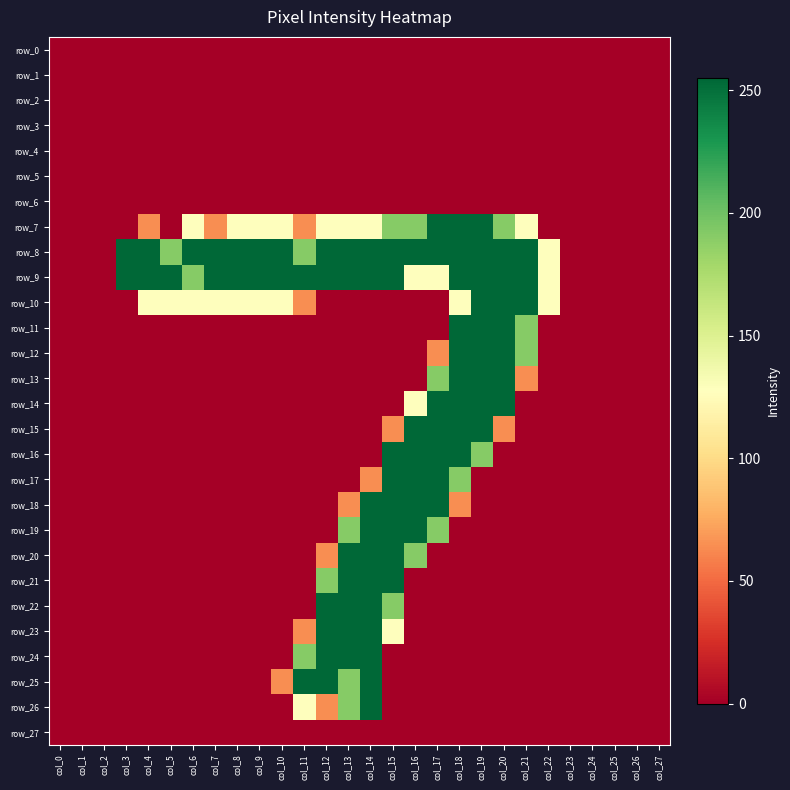

Reading right to left, list all the values displayed in this chart.

row_0: col_27=0	col_26=0	col_25=0	col_24=0	col_23=0	col_22=0	col_21=0	col_20=0	col_19=0	col_18=0	col_17=0	col_16=0	col_15=0	col_14=0	col_13=0	col_12=0	col_11=0	col_10=0	col_9=0	col_8=0	col_7=0	col_6=0	col_5=0	col_4=0	col_3=0	col_2=0	col_1=0	col_0=0
row_1: col_27=0	col_26=0	col_25=0	col_24=0	col_23=0	col_22=0	col_21=0	col_20=0	col_19=0	col_18=0	col_17=0	col_16=0	col_15=0	col_14=0	col_13=0	col_12=0	col_11=0	col_10=0	col_9=0	col_8=0	col_7=0	col_6=0	col_5=0	col_4=0	col_3=0	col_2=0	col_1=0	col_0=0
row_2: col_27=0	col_26=0	col_25=0	col_24=0	col_23=0	col_22=0	col_21=0	col_20=0	col_19=0	col_18=0	col_17=0	col_16=0	col_15=0	col_14=0	col_13=0	col_12=0	col_11=0	col_10=0	col_9=0	col_8=0	col_7=0	col_6=0	col_5=0	col_4=0	col_3=0	col_2=0	col_1=0	col_0=0
row_3: col_27=0	col_26=0	col_25=0	col_24=0	col_23=0	col_22=0	col_21=0	col_20=0	col_19=0	col_18=0	col_17=0	col_16=0	col_15=0	col_14=0	col_13=0	col_12=0	col_11=0	col_10=0	col_9=0	col_8=0	col_7=0	col_6=0	col_5=0	col_4=0	col_3=0	col_2=0	col_1=0	col_0=0
row_4: col_27=0	col_26=0	col_25=0	col_24=0	col_23=0	col_22=0	col_21=0	col_20=0	col_19=0	col_18=0	col_17=0	col_16=0	col_15=0	col_14=0	col_13=0	col_12=0	col_11=0	col_10=0	col_9=0	col_8=0	col_7=0	col_6=0	col_5=0	col_4=0	col_3=0	col_2=0	col_1=0	col_0=0
row_5: col_27=0	col_26=0	col_25=0	col_24=0	col_23=0	col_22=0	col_21=0	col_20=0	col_19=0	col_18=0	col_17=0	col_16=0	col_15=0	col_14=0	col_13=0	col_12=0	col_11=0	col_10=0	col_9=0	col_8=0	col_7=0	col_6=0	col_5=0	col_4=0	col_3=0	col_2=0	col_1=0	col_0=0
row_6: col_27=0	col_26=0	col_25=0	col_24=0	col_23=0	col_22=0	col_21=0	col_20=0	col_19=0	col_18=0	col_17=0	col_16=0	col_15=0	col_14=0	col_13=0	col_12=0	col_11=0	col_10=0	col_9=0	col_8=0	col_7=0	col_6=0	col_5=0	col_4=0	col_3=0	col_2=0	col_1=0	col_0=0
row_7: col_27=0	col_26=0	col_25=0	col_24=0	col_23=0	col_22=0	col_21=128	col_20=191	col_19=255	col_18=255	col_17=255	col_16=191	col_15=191	col_14=128	col_13=128	col_12=128	col_11=64	col_10=128	col_9=128	col_8=128	col_7=64	col_6=128	col_5=0	col_4=64	col_3=0	col_2=0	col_1=0	col_0=0
row_8: col_27=0	col_26=0	col_25=0	col_24=0	col_23=0	col_22=128	col_21=255	col_20=255	col_19=255	col_18=255	col_17=255	col_16=255	col_15=255	col_14=255	col_13=255	col_12=255	col_11=191	col_10=255	col_9=255	col_8=255	col_7=255	col_6=255	col_5=191	col_4=255	col_3=255	col_2=0	col_1=0	col_0=0
row_9: col_27=0	col_26=0	col_25=0	col_24=0	col_23=0	col_22=128	col_21=255	col_20=255	col_19=255	col_18=255	col_17=128	col_16=128	col_15=255	col_14=255	col_13=255	col_12=255	col_11=255	col_10=255	col_9=255	col_8=255	col_7=255	col_6=191	col_5=255	col_4=255	col_3=255	col_2=0	col_1=0	col_0=0
row_10: col_27=0	col_26=0	col_25=0	col_24=0	col_23=0	col_22=128	col_21=255	col_20=255	col_19=255	col_18=128	col_17=0	col_16=0	col_15=0	col_14=0	col_13=0	col_12=0	col_11=64	col_10=128	col_9=128	col_8=128	col_7=128	col_6=128	col_5=128	col_4=128	col_3=0	col_2=0	col_1=0	col_0=0
row_11: col_27=0	col_26=0	col_25=0	col_24=0	col_23=0	col_22=0	col_21=191	col_20=255	col_19=255	col_18=255	col_17=0	col_16=0	col_15=0	col_14=0	col_13=0	col_12=0	col_11=0	col_10=0	col_9=0	col_8=0	col_7=0	col_6=0	col_5=0	col_4=0	col_3=0	col_2=0	col_1=0	col_0=0
row_12: col_27=0	col_26=0	col_25=0	col_24=0	col_23=0	col_22=0	col_21=191	col_20=255	col_19=255	col_18=255	col_17=64	col_16=0	col_15=0	col_14=0	col_13=0	col_12=0	col_11=0	col_10=0	col_9=0	col_8=0	col_7=0	col_6=0	col_5=0	col_4=0	col_3=0	col_2=0	col_1=0	col_0=0
row_13: col_27=0	col_26=0	col_25=0	col_24=0	col_23=0	col_22=0	col_21=64	col_20=255	col_19=255	col_18=255	col_17=191	col_16=0	col_15=0	col_14=0	col_13=0	col_12=0	col_11=0	col_10=0	col_9=0	col_8=0	col_7=0	col_6=0	col_5=0	col_4=0	col_3=0	col_2=0	col_1=0	col_0=0
row_14: col_27=0	col_26=0	col_25=0	col_24=0	col_23=0	col_22=0	col_21=0	col_20=255	col_19=255	col_18=255	col_17=255	col_16=128	col_15=0	col_14=0	col_13=0	col_12=0	col_11=0	col_10=0	col_9=0	col_8=0	col_7=0	col_6=0	col_5=0	col_4=0	col_3=0	col_2=0	col_1=0	col_0=0
row_15: col_27=0	col_26=0	col_25=0	col_24=0	col_23=0	col_22=0	col_21=0	col_20=64	col_19=255	col_18=255	col_17=255	col_16=255	col_15=64	col_14=0	col_13=0	col_12=0	col_11=0	col_10=0	col_9=0	col_8=0	col_7=0	col_6=0	col_5=0	col_4=0	col_3=0	col_2=0	col_1=0	col_0=0
row_16: col_27=0	col_26=0	col_25=0	col_24=0	col_23=0	col_22=0	col_21=0	col_20=0	col_19=191	col_18=255	col_17=255	col_16=255	col_15=255	col_14=0	col_13=0	col_12=0	col_11=0	col_10=0	col_9=0	col_8=0	col_7=0	col_6=0	col_5=0	col_4=0	col_3=0	col_2=0	col_1=0	col_0=0
row_17: col_27=0	col_26=0	col_25=0	col_24=0	col_23=0	col_22=0	col_21=0	col_20=0	col_19=0	col_18=191	col_17=255	col_16=255	col_15=255	col_14=64	col_13=0	col_12=0	col_11=0	col_10=0	col_9=0	col_8=0	col_7=0	col_6=0	col_5=0	col_4=0	col_3=0	col_2=0	col_1=0	col_0=0
row_18: col_27=0	col_26=0	col_25=0	col_24=0	col_23=0	col_22=0	col_21=0	col_20=0	col_19=0	col_18=64	col_17=255	col_16=255	col_15=255	col_14=255	col_13=64	col_12=0	col_11=0	col_10=0	col_9=0	col_8=0	col_7=0	col_6=0	col_5=0	col_4=0	col_3=0	col_2=0	col_1=0	col_0=0
row_19: col_27=0	col_26=0	col_25=0	col_24=0	col_23=0	col_22=0	col_21=0	col_20=0	col_19=0	col_18=0	col_17=191	col_16=255	col_15=255	col_14=255	col_13=191	col_12=0	col_11=0	col_10=0	col_9=0	col_8=0	col_7=0	col_6=0	col_5=0	col_4=0	col_3=0	col_2=0	col_1=0	col_0=0
row_20: col_27=0	col_26=0	col_25=0	col_24=0	col_23=0	col_22=0	col_21=0	col_20=0	col_19=0	col_18=0	col_17=0	col_16=191	col_15=255	col_14=255	col_13=255	col_12=64	col_11=0	col_10=0	col_9=0	col_8=0	col_7=0	col_6=0	col_5=0	col_4=0	col_3=0	col_2=0	col_1=0	col_0=0
row_21: col_27=0	col_26=0	col_25=0	col_24=0	col_23=0	col_22=0	col_21=0	col_20=0	col_19=0	col_18=0	col_17=0	col_16=0	col_15=255	col_14=255	col_13=255	col_12=191	col_11=0	col_10=0	col_9=0	col_8=0	col_7=0	col_6=0	col_5=0	col_4=0	col_3=0	col_2=0	col_1=0	col_0=0
row_22: col_27=0	col_26=0	col_25=0	col_24=0	col_23=0	col_22=0	col_21=0	col_20=0	col_19=0	col_18=0	col_17=0	col_16=0	col_15=191	col_14=255	col_13=255	col_12=255	col_11=0	col_10=0	col_9=0	col_8=0	col_7=0	col_6=0	col_5=0	col_4=0	col_3=0	col_2=0	col_1=0	col_0=0
row_23: col_27=0	col_26=0	col_25=0	col_24=0	col_23=0	col_22=0	col_21=0	col_20=0	col_19=0	col_18=0	col_17=0	col_16=0	col_15=128	col_14=255	col_13=255	col_12=255	col_11=64	col_10=0	col_9=0	col_8=0	col_7=0	col_6=0	col_5=0	col_4=0	col_3=0	col_2=0	col_1=0	col_0=0
row_24: col_27=0	col_26=0	col_25=0	col_24=0	col_23=0	col_22=0	col_21=0	col_20=0	col_19=0	col_18=0	col_17=0	col_16=0	col_15=0	col_14=255	col_13=255	col_12=255	col_11=191	col_10=0	col_9=0	col_8=0	col_7=0	col_6=0	col_5=0	col_4=0	col_3=0	col_2=0	col_1=0	col_0=0
row_25: col_27=0	col_26=0	col_25=0	col_24=0	col_23=0	col_22=0	col_21=0	col_20=0	col_19=0	col_18=0	col_17=0	col_16=0	col_15=0	col_14=255	col_13=191	col_12=255	col_11=255	col_10=64	col_9=0	col_8=0	col_7=0	col_6=0	col_5=0	col_4=0	col_3=0	col_2=0	col_1=0	col_0=0
row_26: col_27=0	col_26=0	col_25=0	col_24=0	col_23=0	col_22=0	col_21=0	col_20=0	col_19=0	col_18=0	col_17=0	col_16=0	col_15=0	col_14=255	col_13=191	col_12=64	col_11=128	col_10=0	col_9=0	col_8=0	col_7=0	col_6=0	col_5=0	col_4=0	col_3=0	col_2=0	col_1=0	col_0=0
row_27: col_27=0	col_26=0	col_25=0	col_24=0	col_23=0	col_22=0	col_21=0	col_20=0	col_19=0	col_18=0	col_17=0	col_16=0	col_15=0	col_14=0	col_13=0	col_12=0	col_11=0	col_10=0	col_9=0	col_8=0	col_7=0	col_6=0	col_5=0	col_4=0	col_3=0	col_2=0	col_1=0	col_0=0